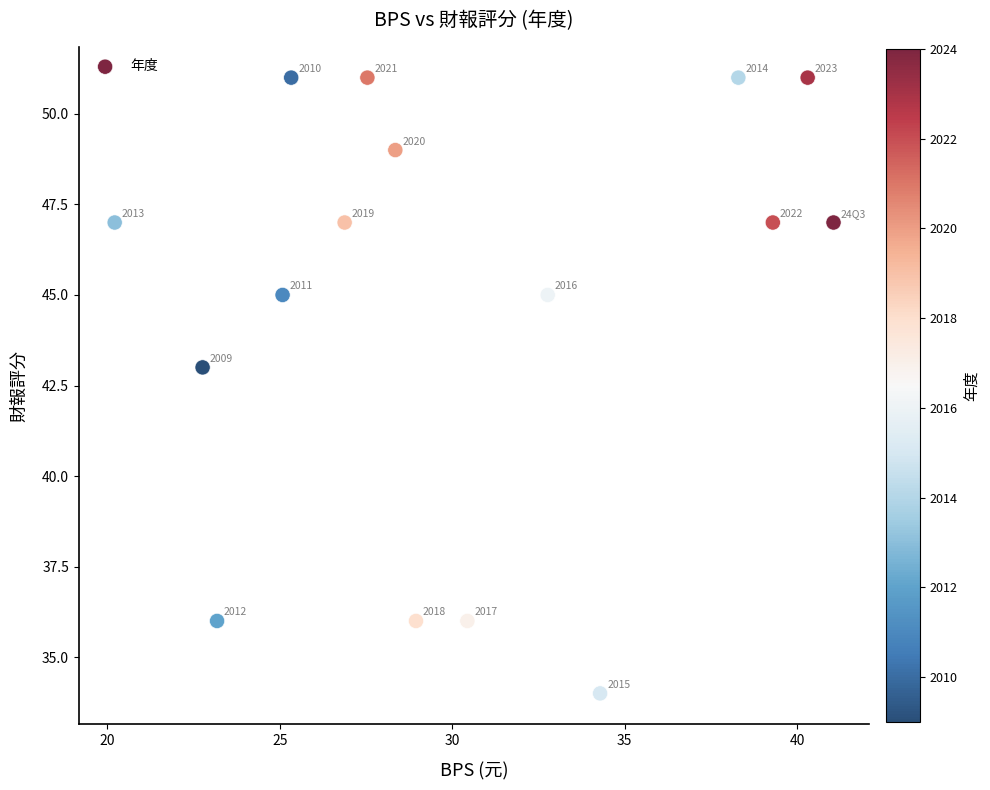

What Y value in the scatter plot is closest to 42?

43